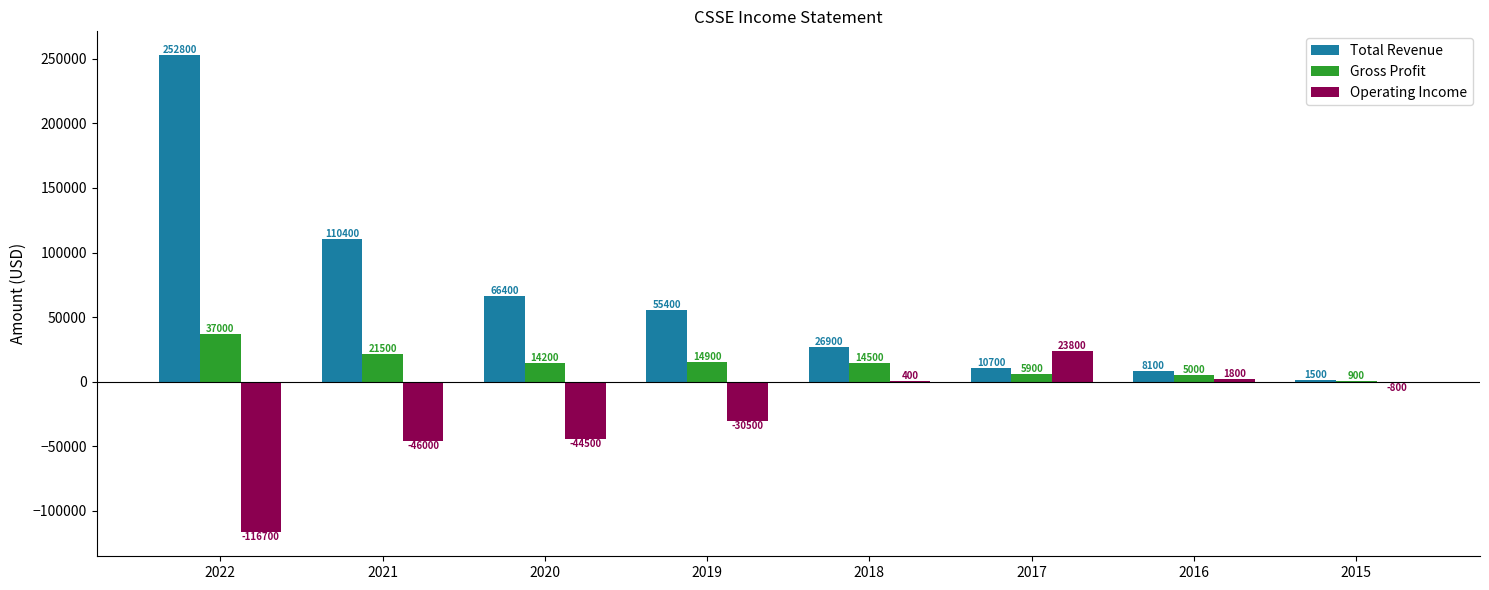

What is the sum of the Gross Profit values at 2016 and 2017?

10900